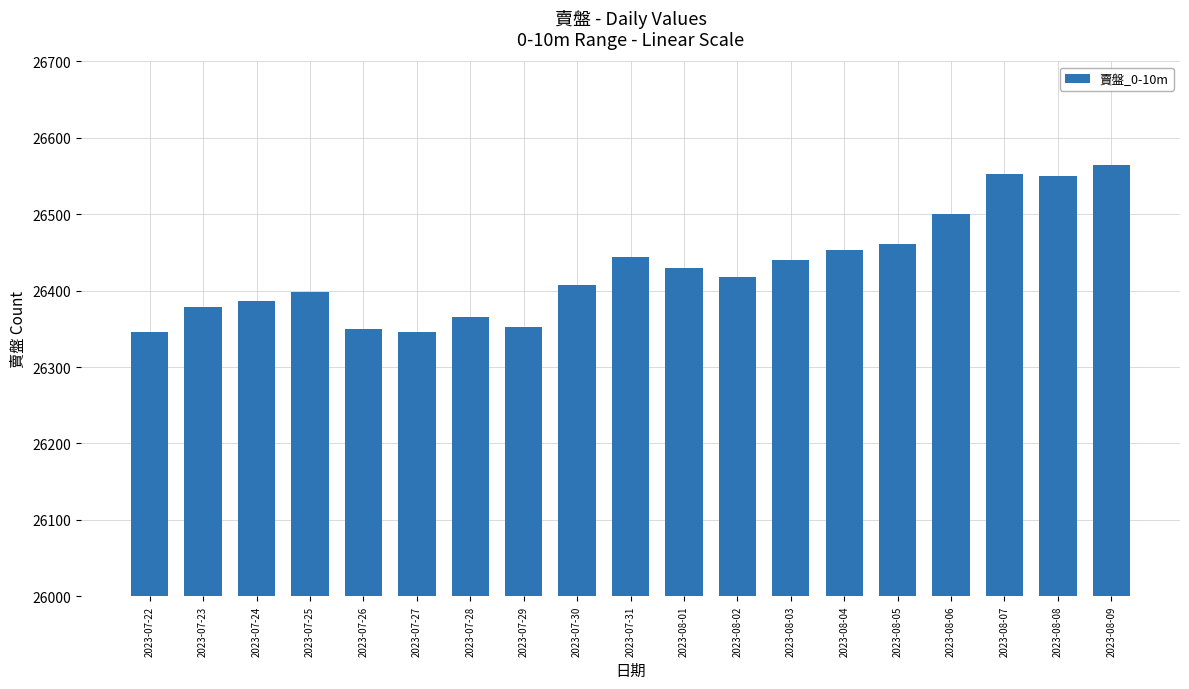

Is it true that the value at 2023-07-25 is 26398?

True